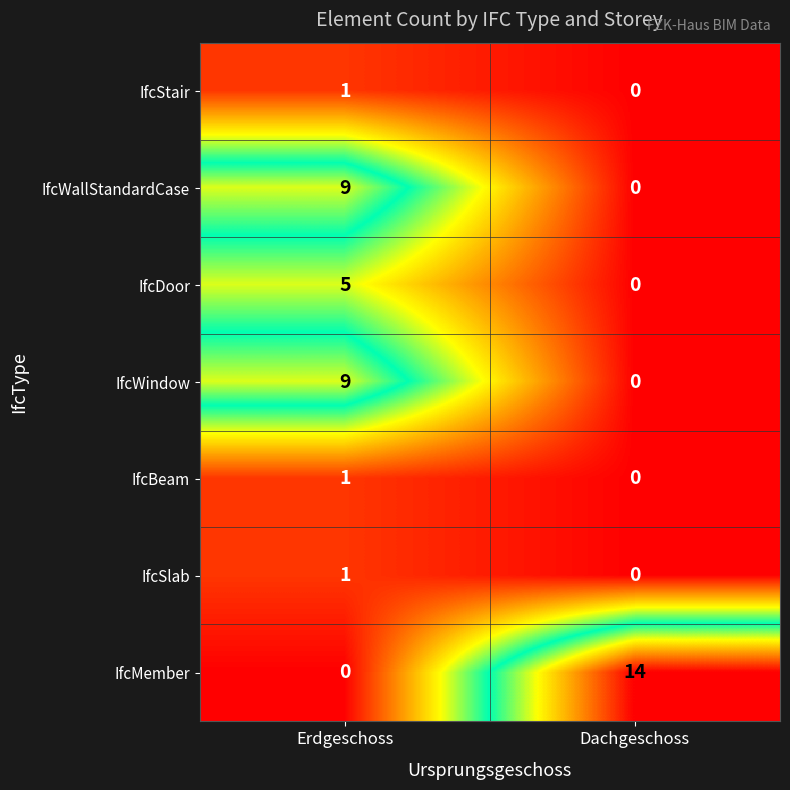

How many series are shown in this chart?

7